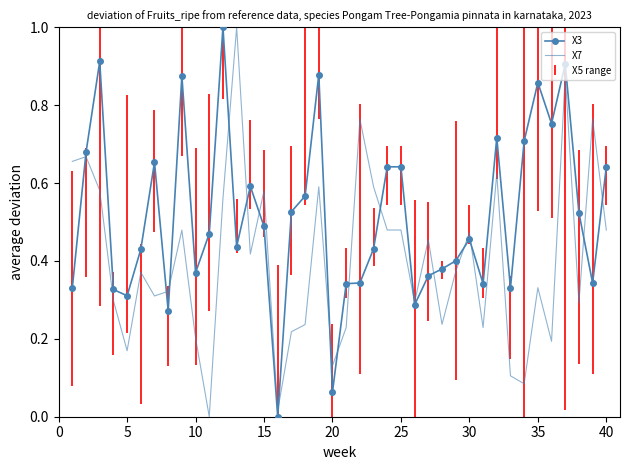

Rank the series by their average value, from lowest to highest.

X7, X3